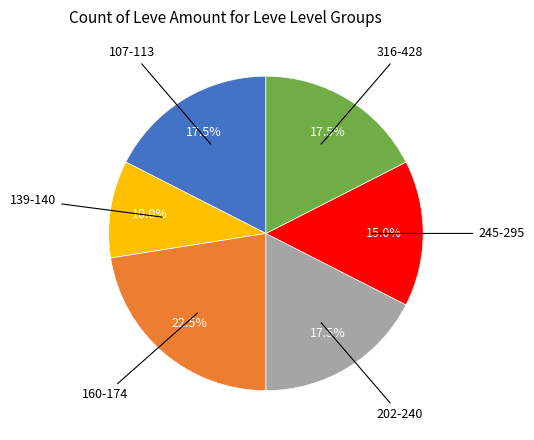

Does any single category account for the majority?

No